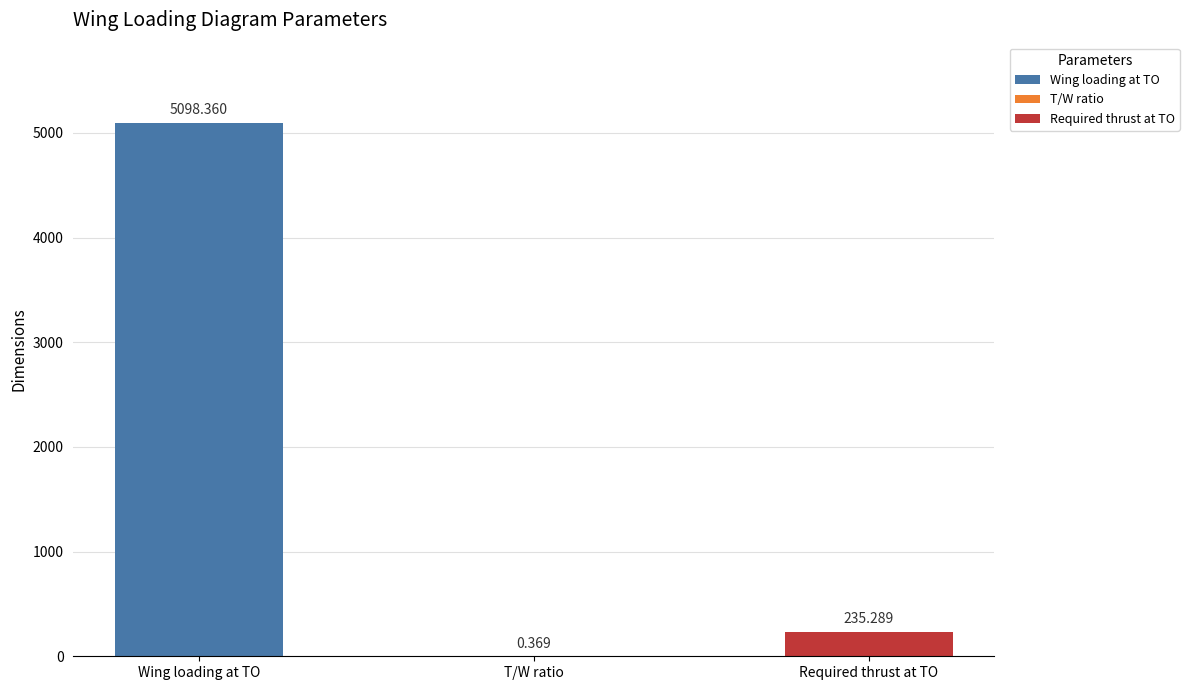

At which label does the data first exceed 235?

Wing loading at TO